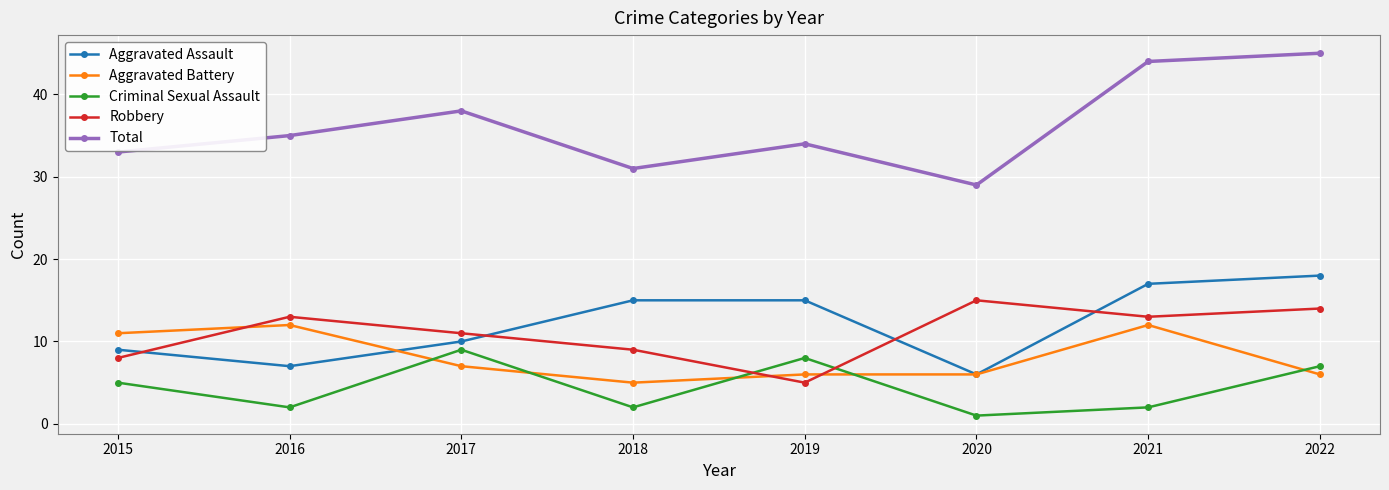

Reading left to right, what are all the values shown in this chart?

Aggravated Assault: 9	7	10	15	15	6	17	18
Aggravated Battery: 11	12	7	5	6	6	12	6
Criminal Sexual Assault: 5	2	9	2	8	1	2	7
Robbery: 8	13	11	9	5	15	13	14
Total: 33	35	38	31	34	29	44	45